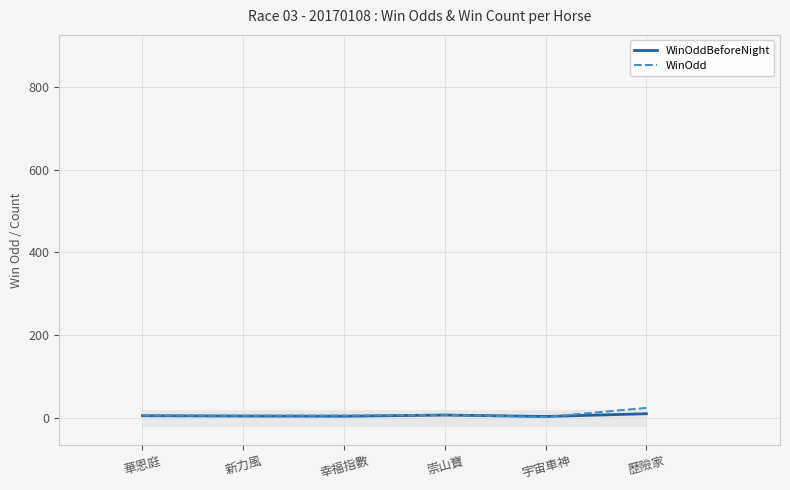

Rank the series at 華恩庭 from lowest to highest value.

WinOddBeforeNight, WinOdd